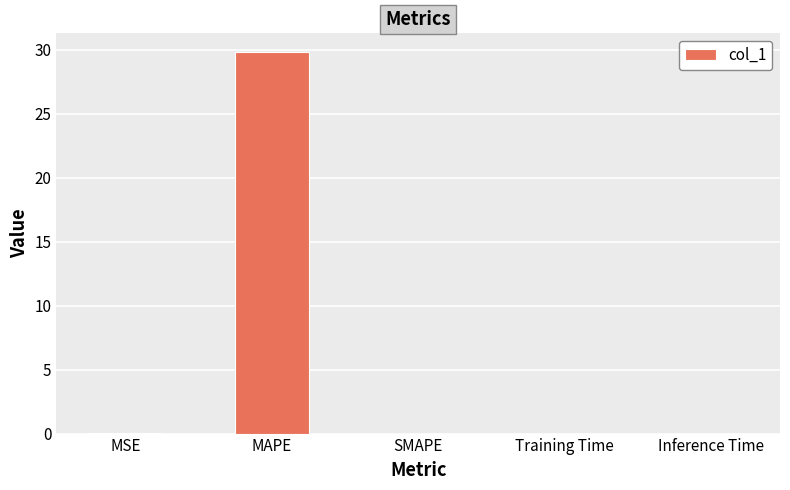

Is it true that the value at SMAPE is 0.0?

True